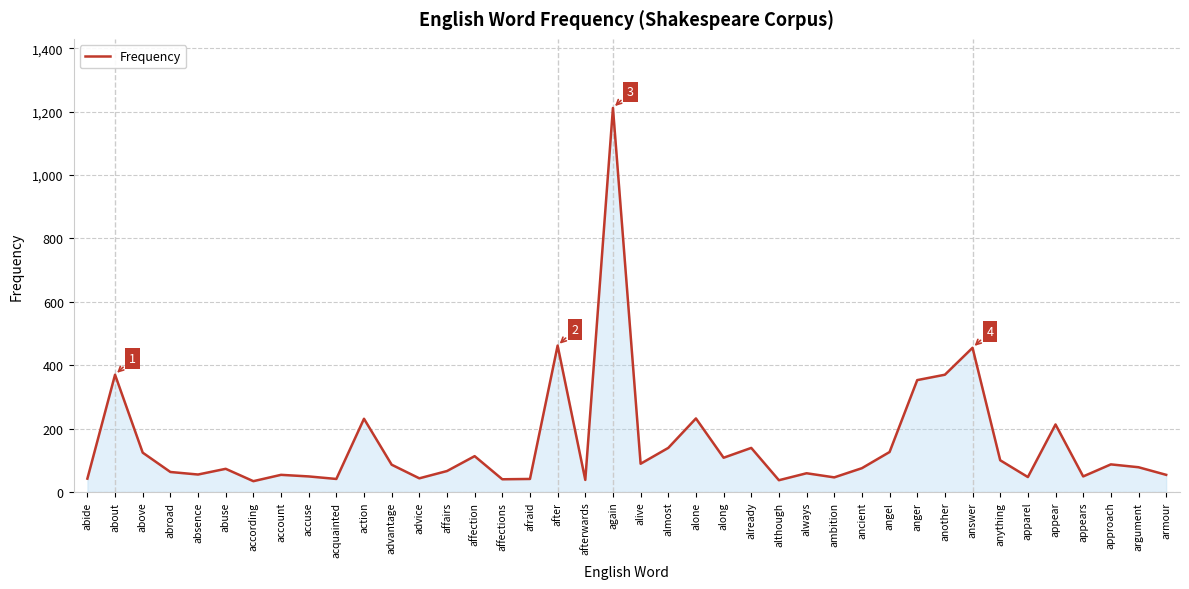

What is the difference between the maximum and minimum values?

1178